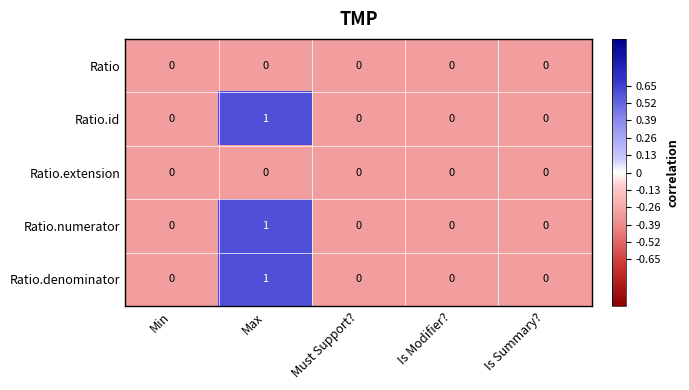

At which category is the sum across all series the highest?

Max